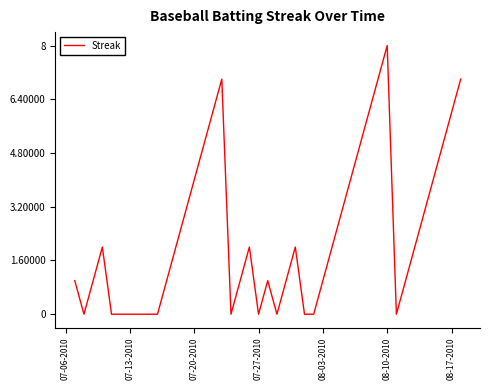

True or false: there are more than 1 points higher than both neighbors.

True